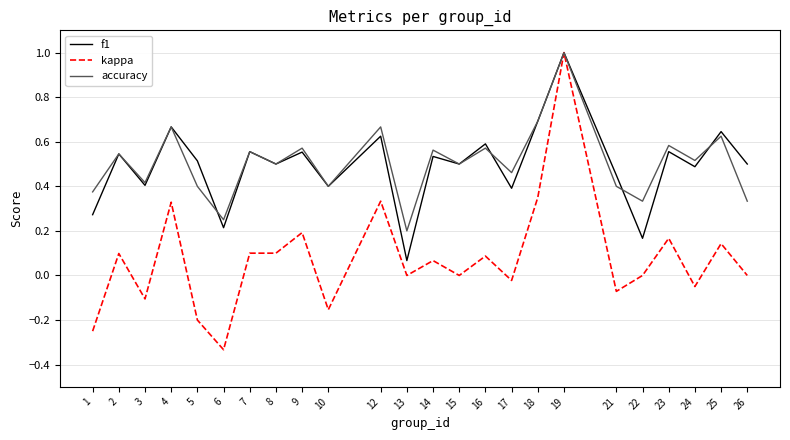

How many interior local valleys does the f1 series have?

9